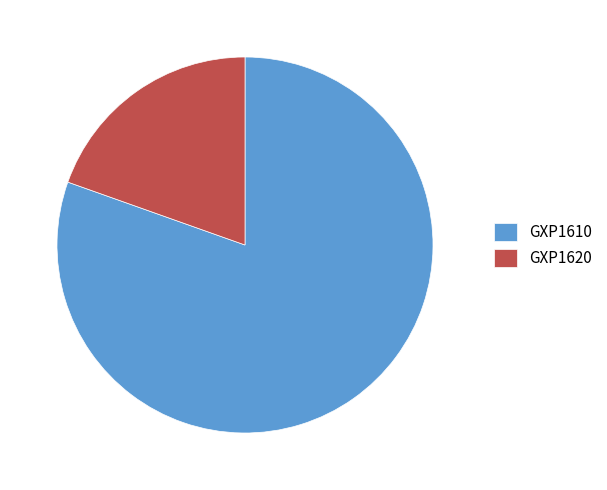

Rank the categories by value from highest to lowest.

GXP1610, GXP1620